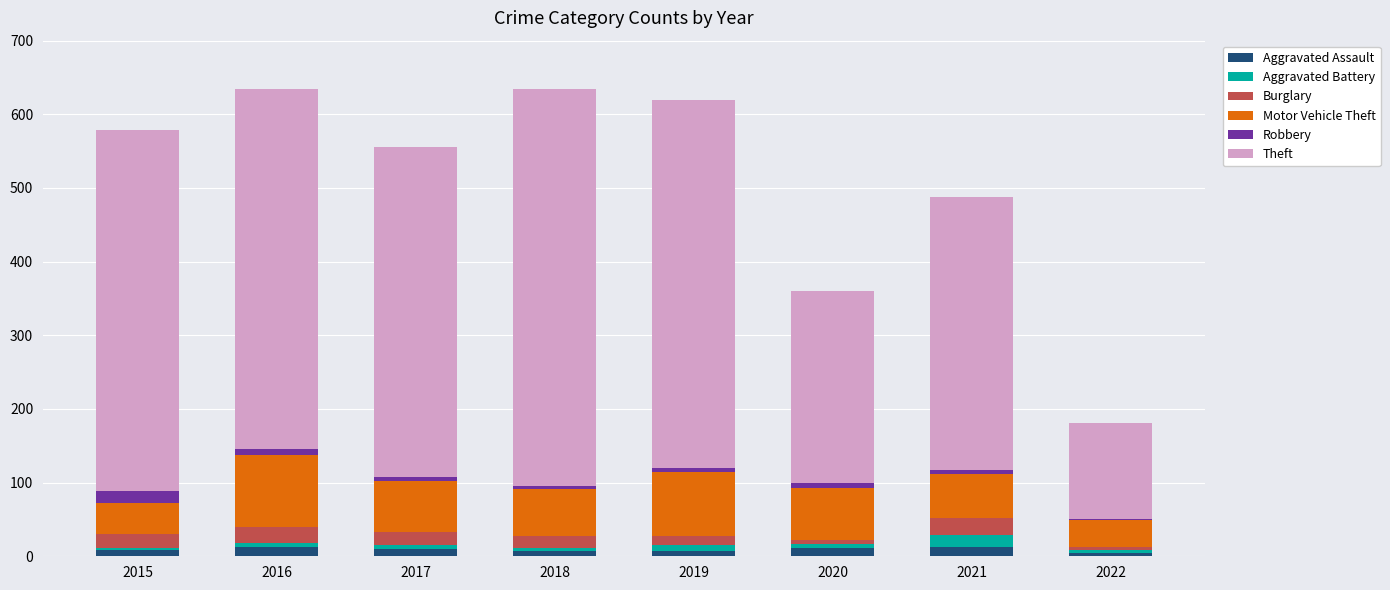

At which category is the sum across all series the highest?

2016